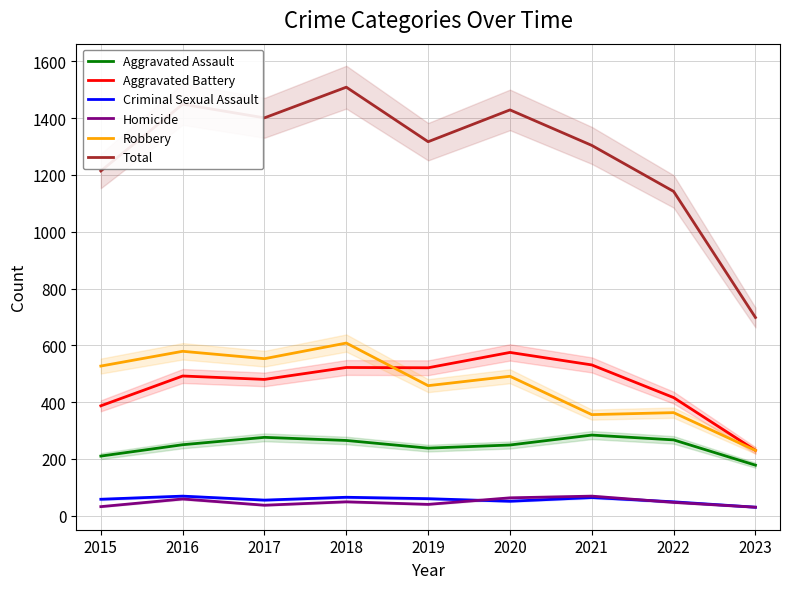

True or false: Criminal Sexual Assault and Aggravated Battery cross at least once.

False